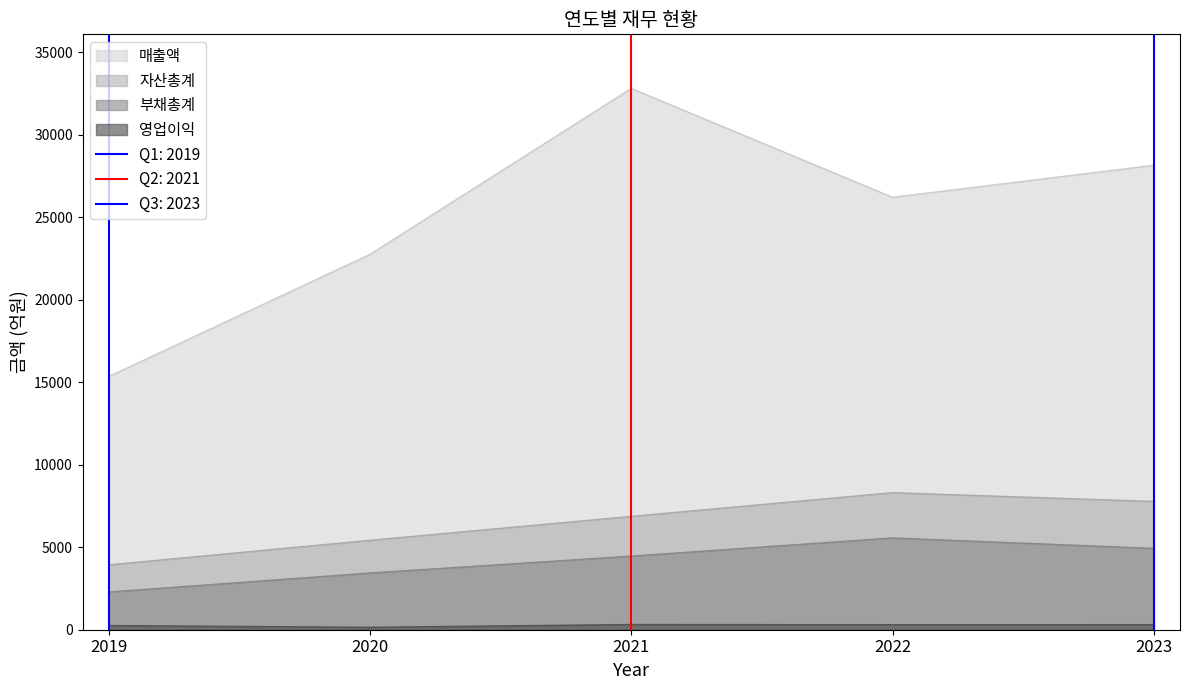

Is it true that 매출액 equals 39380 at 2020?

False